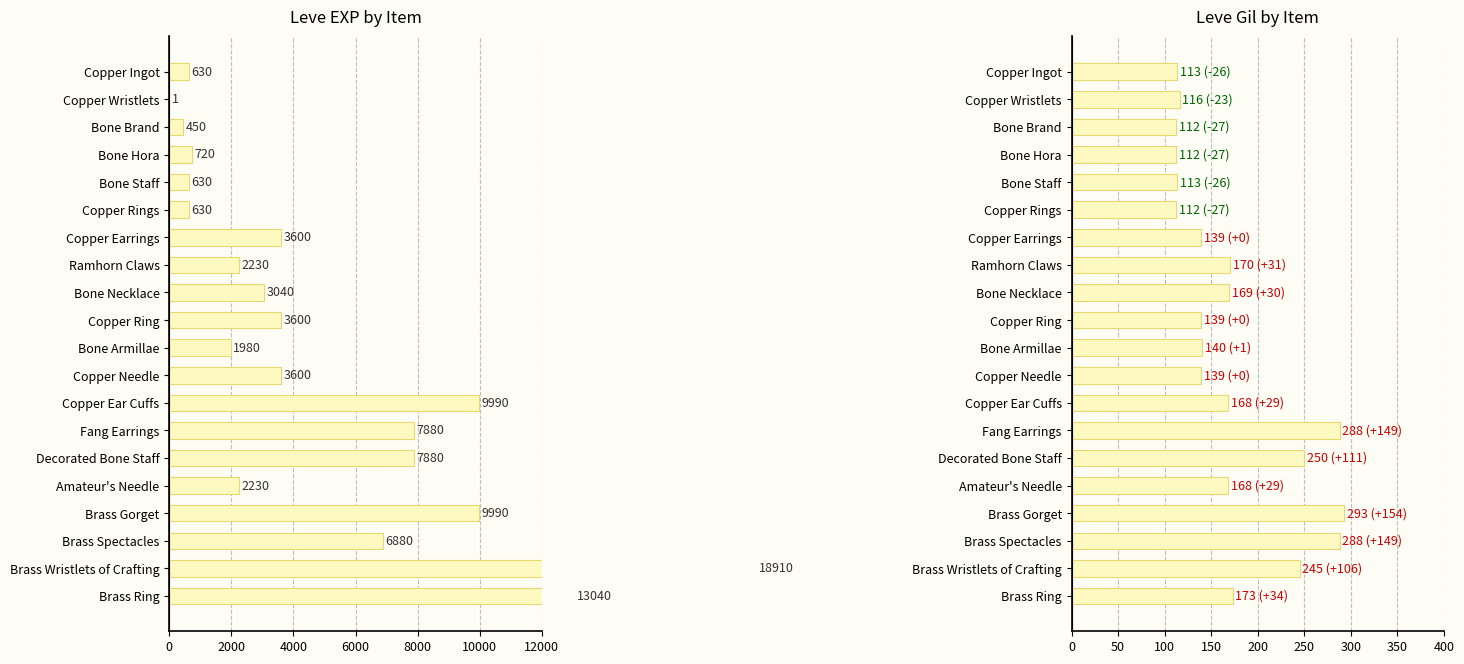

What are all the series names shown in the legend?

Leve EXP, Leve Gil